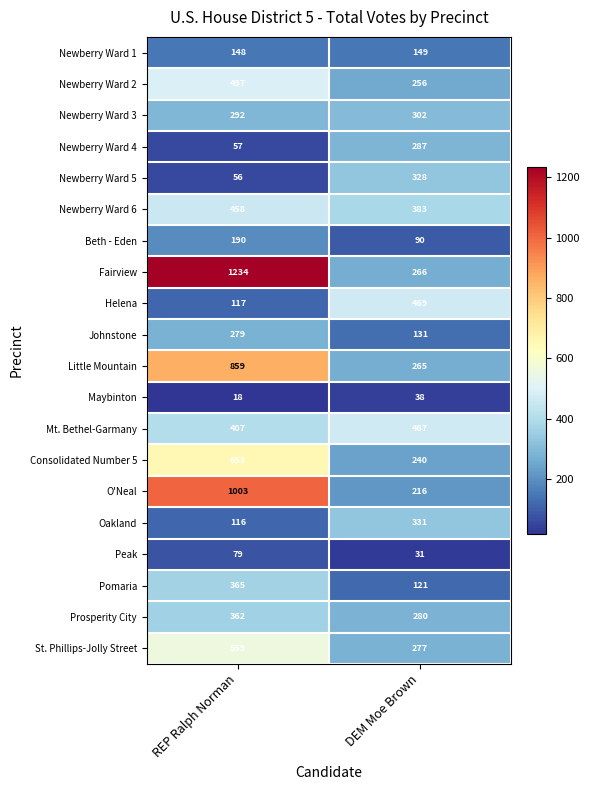

List the series in order of their peak value, highest first.

Fairview, O'Neal, Little Mountain, Consolidated Number 5, St. Phillips-Jolly Street, Newberry Ward 2, Helena, Mt. Bethel-Garmany, Newberry Ward 6, Pomaria, Prosperity City, Oakland, Newberry Ward 5, Newberry Ward 3, Newberry Ward 4, Johnstone, Beth - Eden, Newberry Ward 1, Peak, Maybinton